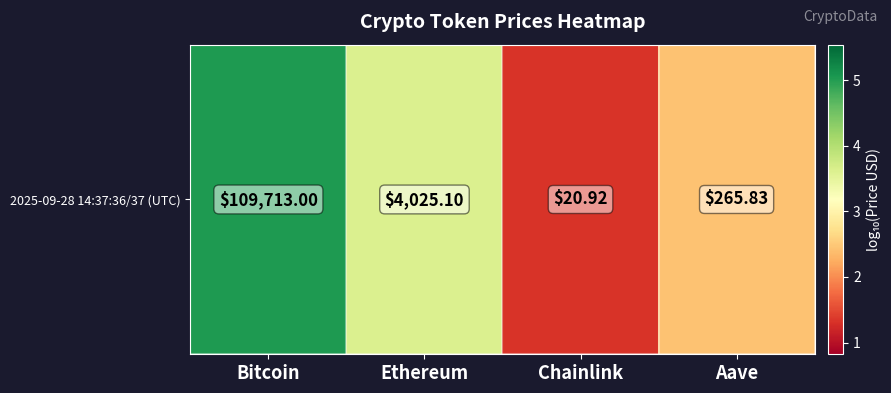

The chart shows a value of 5.6 at Ethereum. True or false?

False